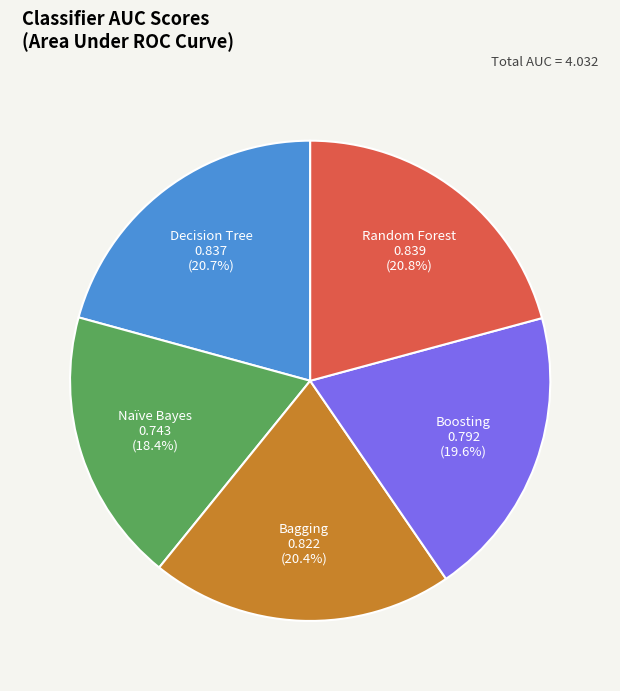

Does Random Forest represent more than half of the total?

No